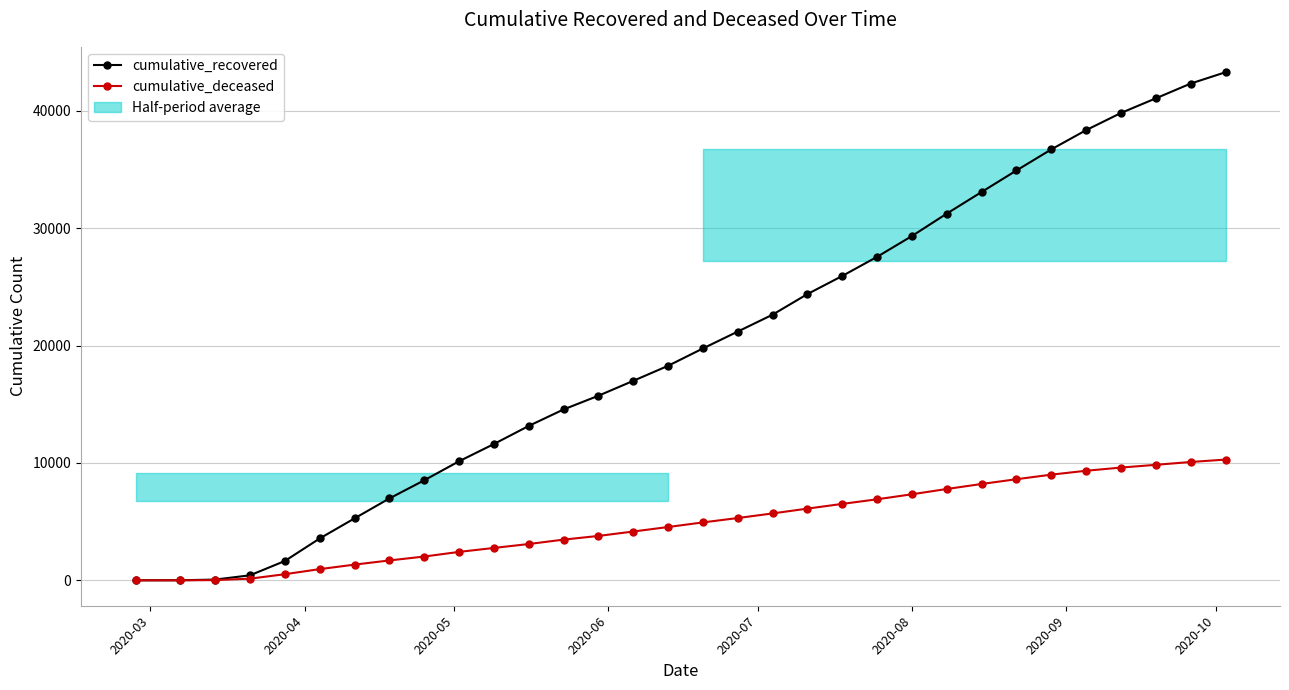

What is the highest value of the cumulative_deceased series?

10289